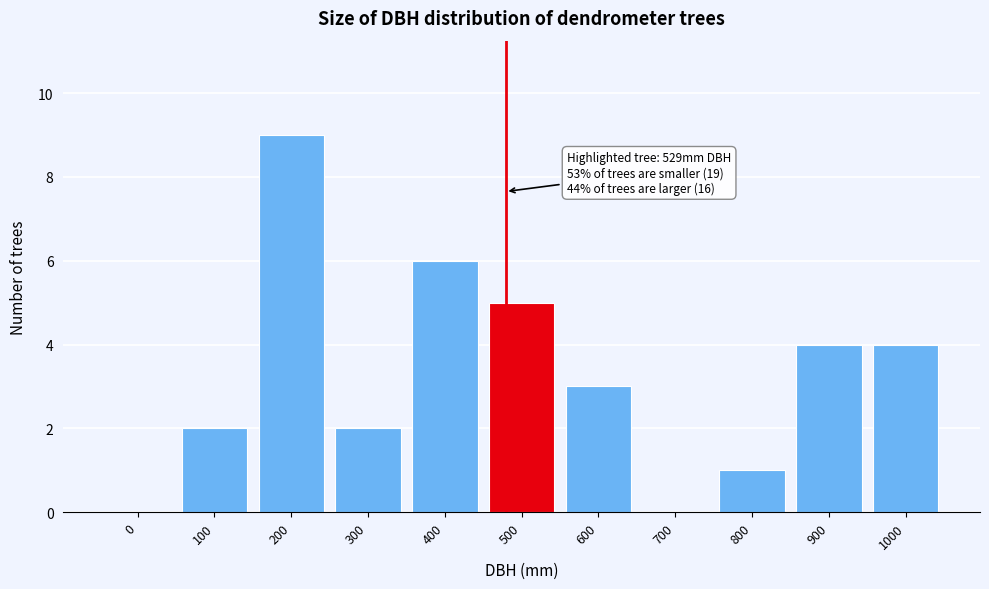

What is the sum of all values?

36